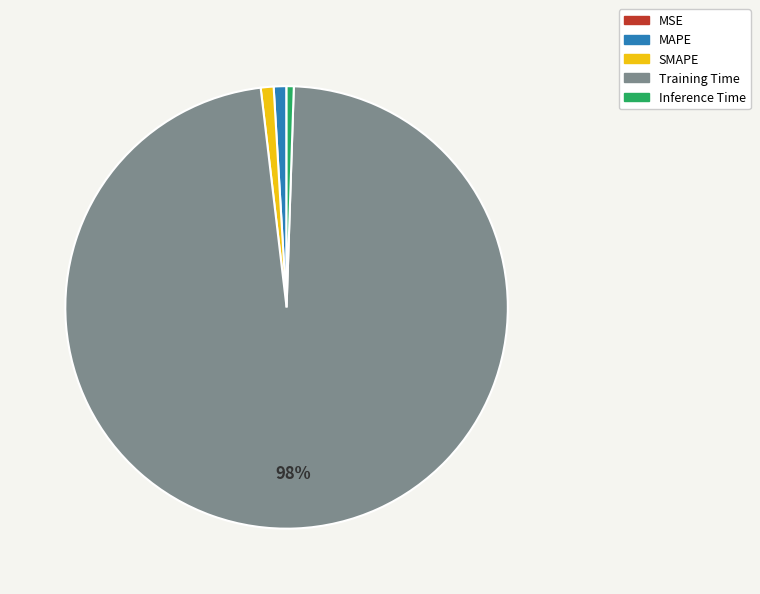

Does MAPE represent more than half of the total?

No